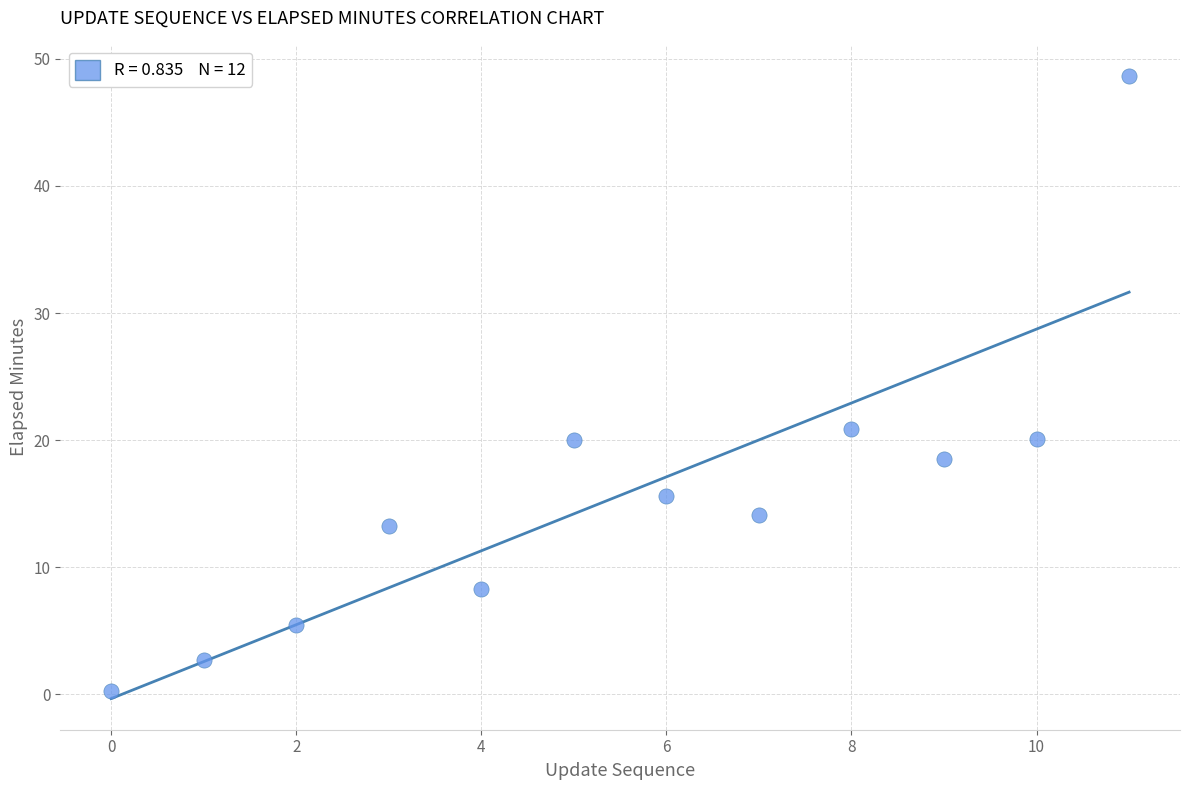

What is the range of Y values (max minus min)?

48.4